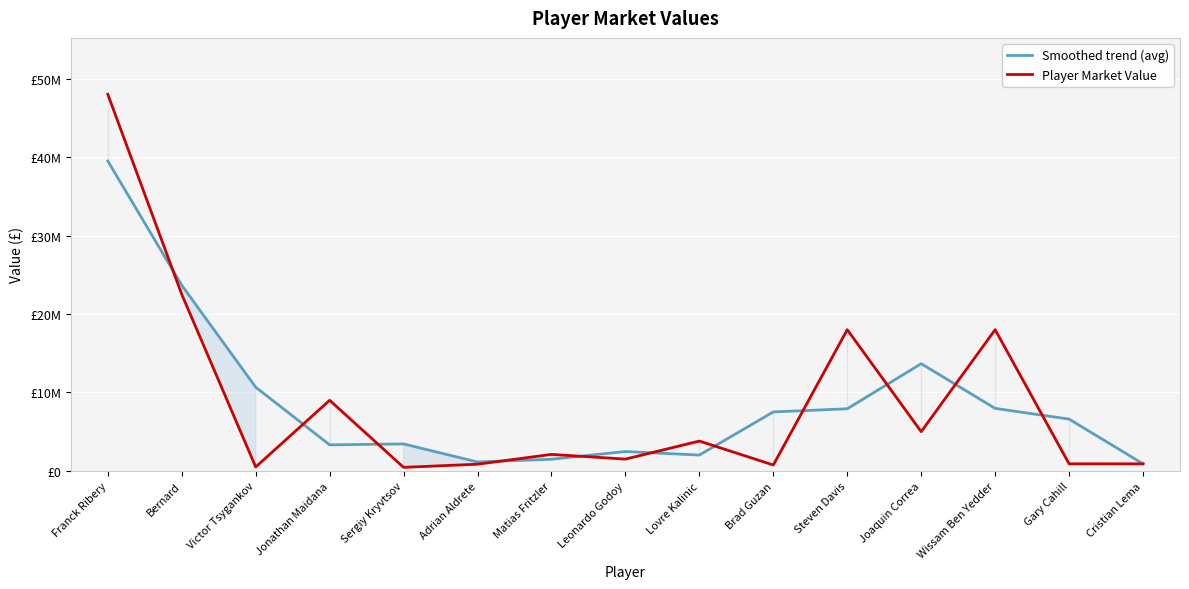

Which label corresponds to the largest value in the chart?

Franck Ribery